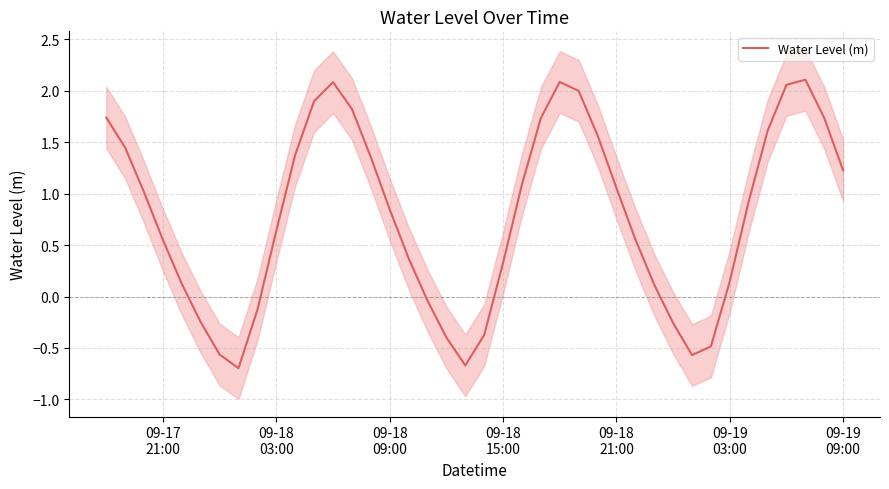

True or false: there are more than 0 points higher than both neighbors.

True